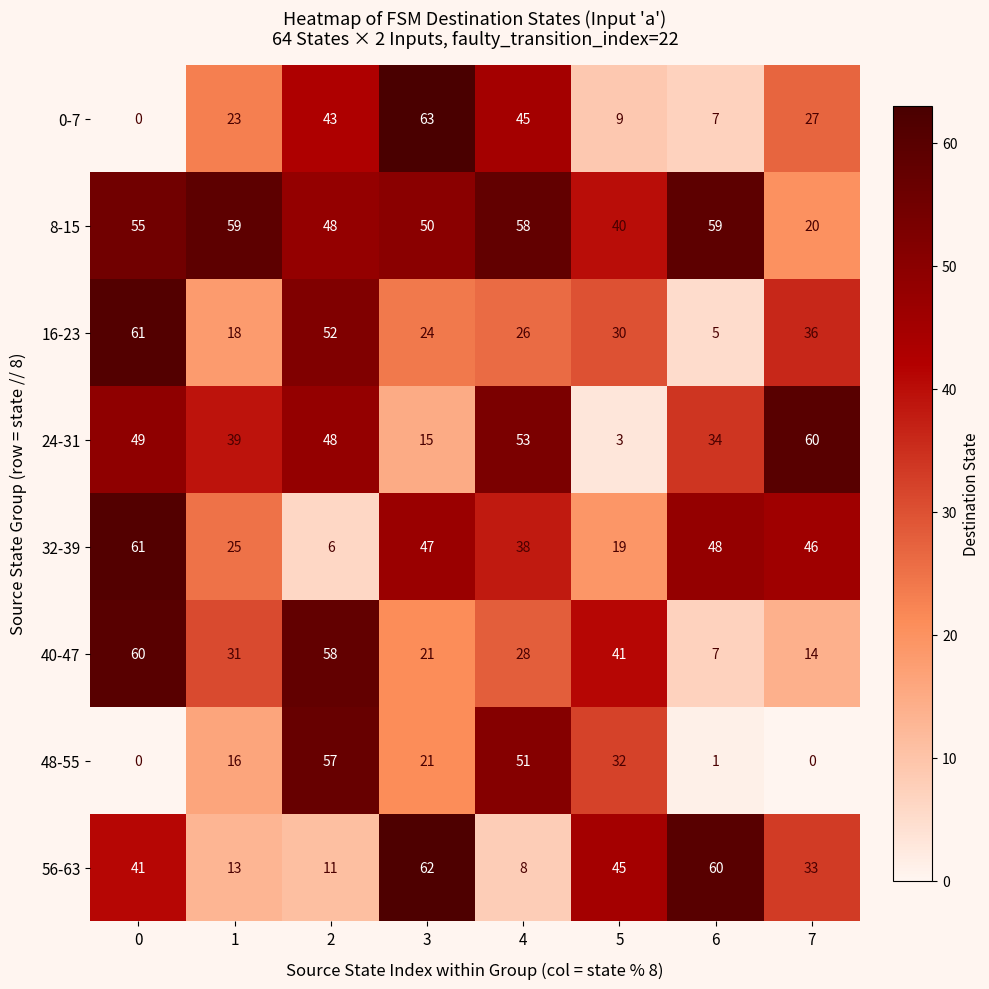

The 8-15 series shows 13 at 4. True or false?

False